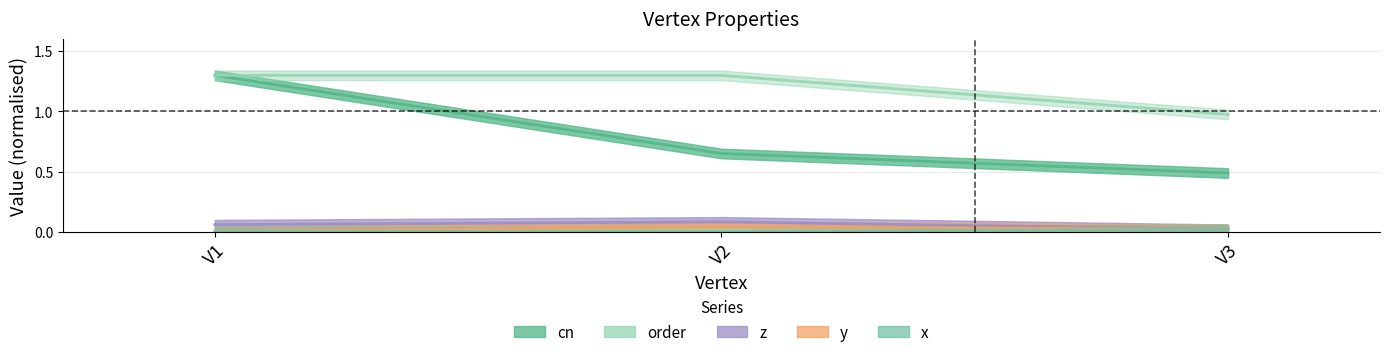

At which category is the sum across all series the highest?

V1